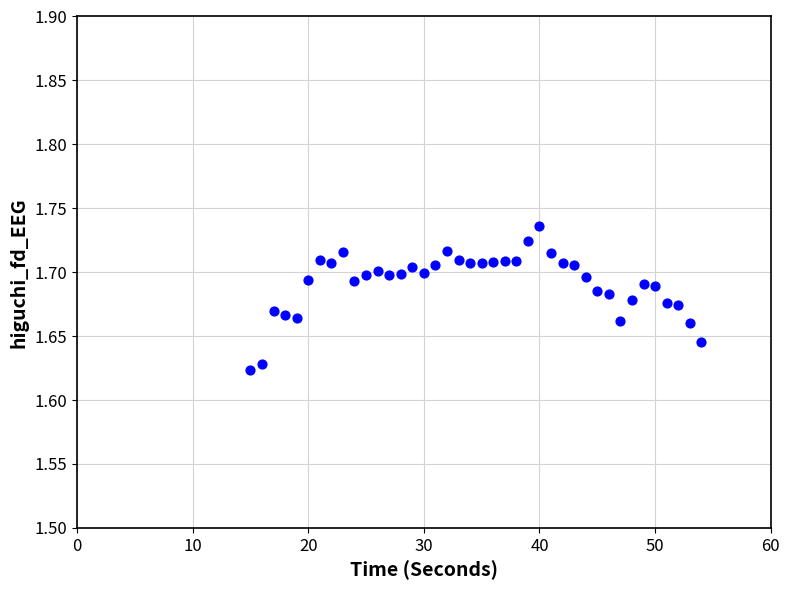

What is the range of X values (max minus min)?

39.0